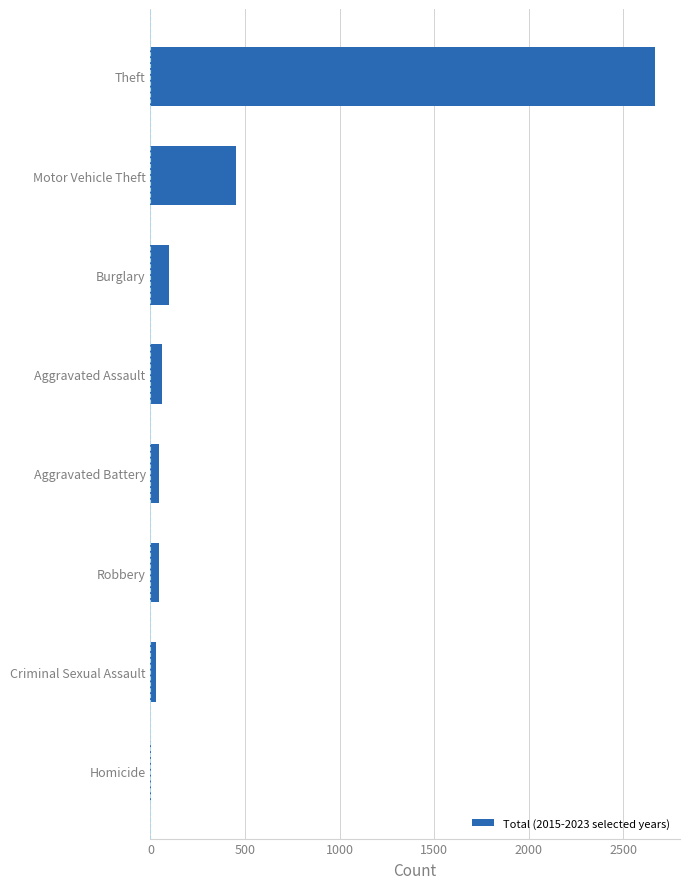

Which category has the highest value across all series?

Theft